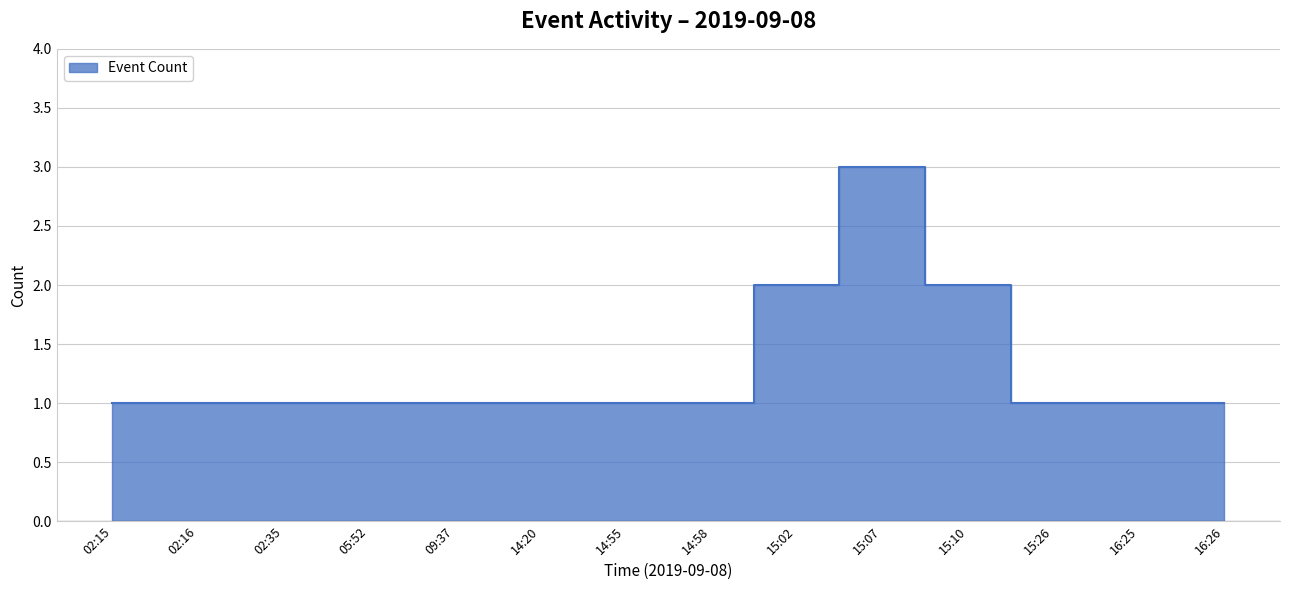

Reading left to right, list all the values displayed in this chart.

1	1	1	1	1	1	1	1	2	3	2	1	1	1